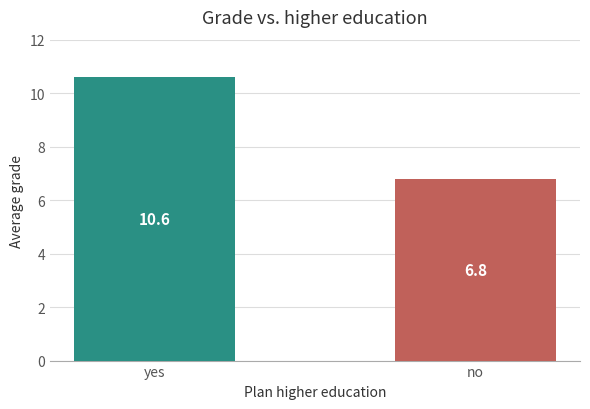

Is it true that the value at yes is 16.1?

False